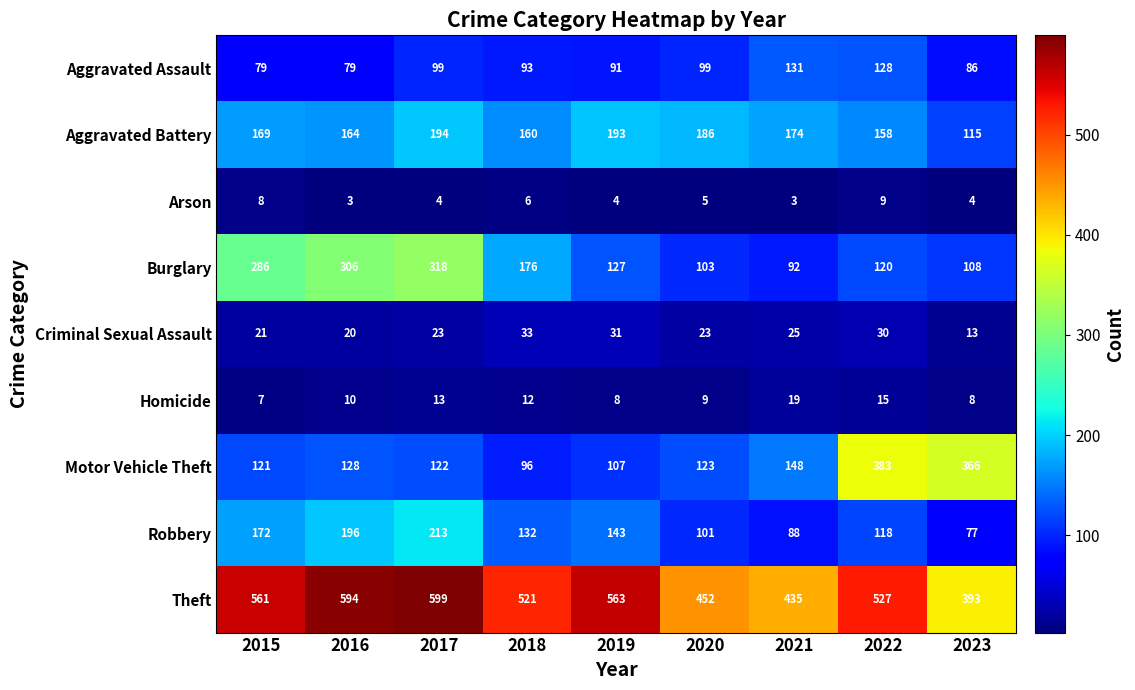

List the series in order of their peak value, highest first.

Theft, Motor Vehicle Theft, Burglary, Robbery, Aggravated Battery, Aggravated Assault, Criminal Sexual Assault, Homicide, Arson